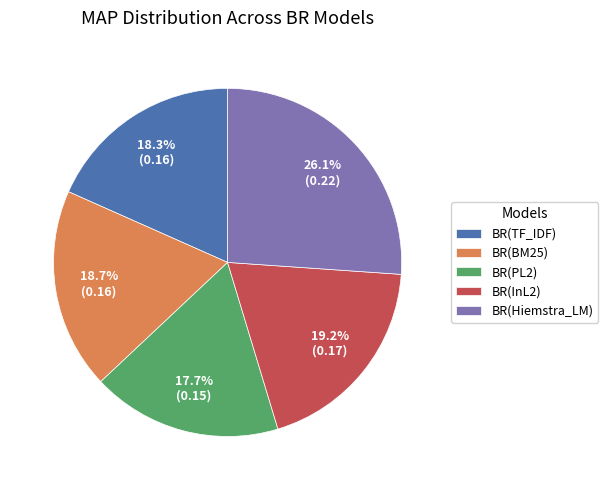

What is the largest slice in the pie chart?

BR(Hiemstra_LM)